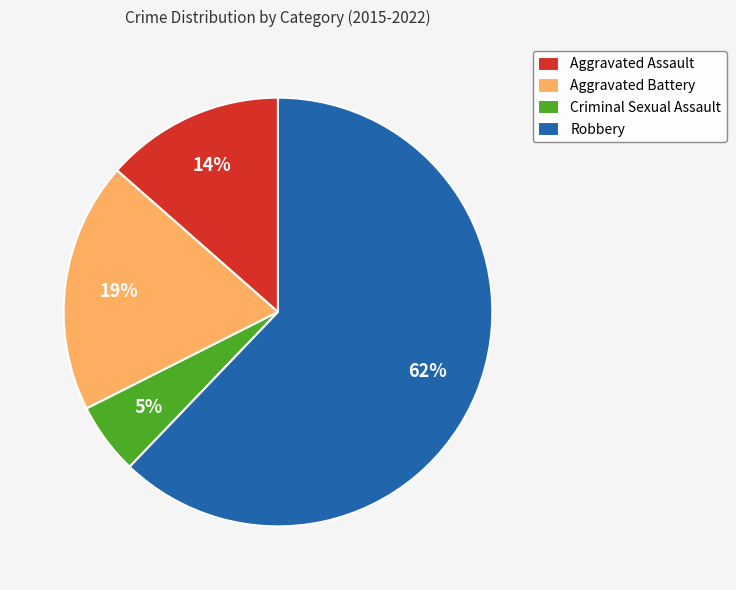

Does Robbery represent more than half of the total?

Yes